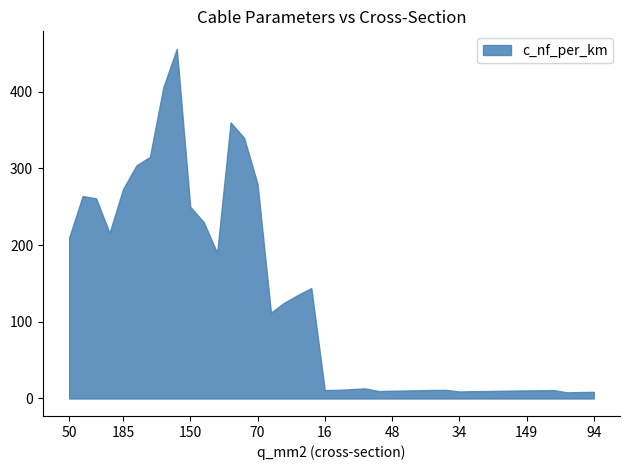

What is the difference between the maximum and minimum values?

448.0